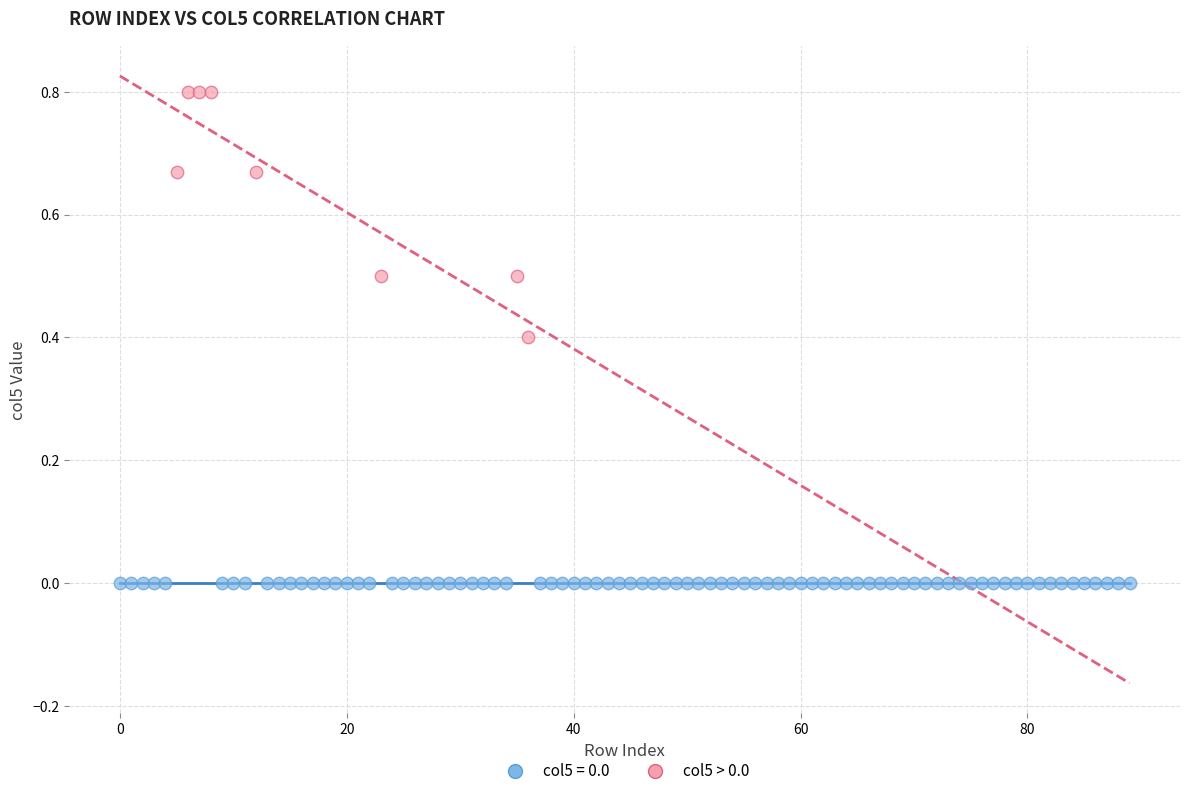

Which series contains the lowest Y value?

col5 = 0.0